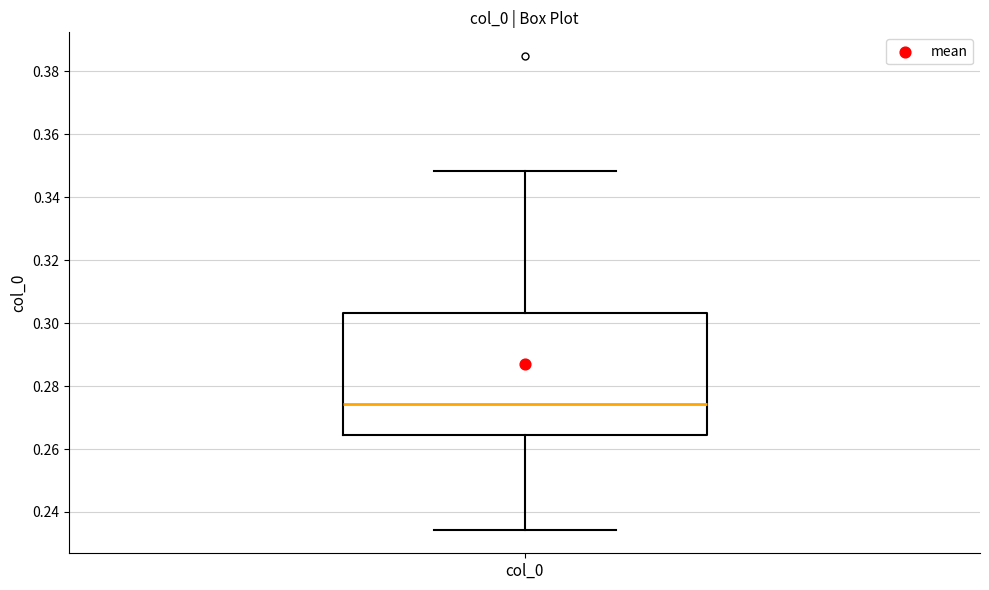

Read this box plot against the y-axis: the position of the median line, the range covered by the box, and the ends of both whiskers. The values are not printed on the chart, so give them approximately, as read against the axis.

median 0.274, box 0.264 to 0.304, whiskers 0.234 to 0.348